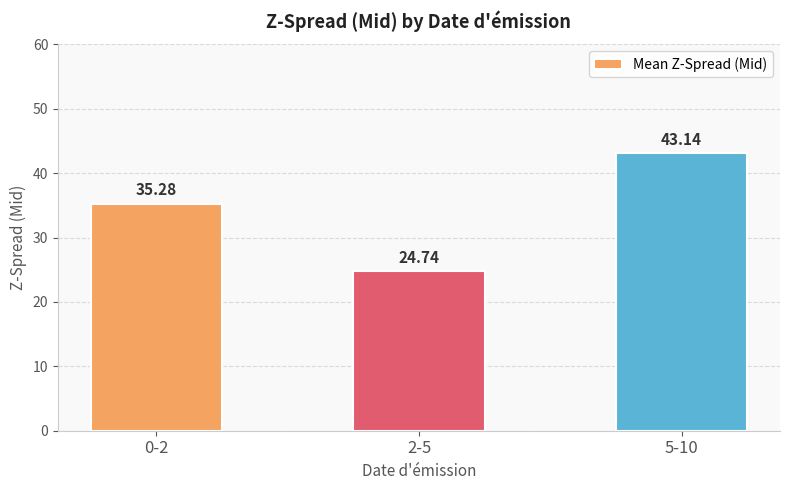

How many distinct data groups are displayed?

1